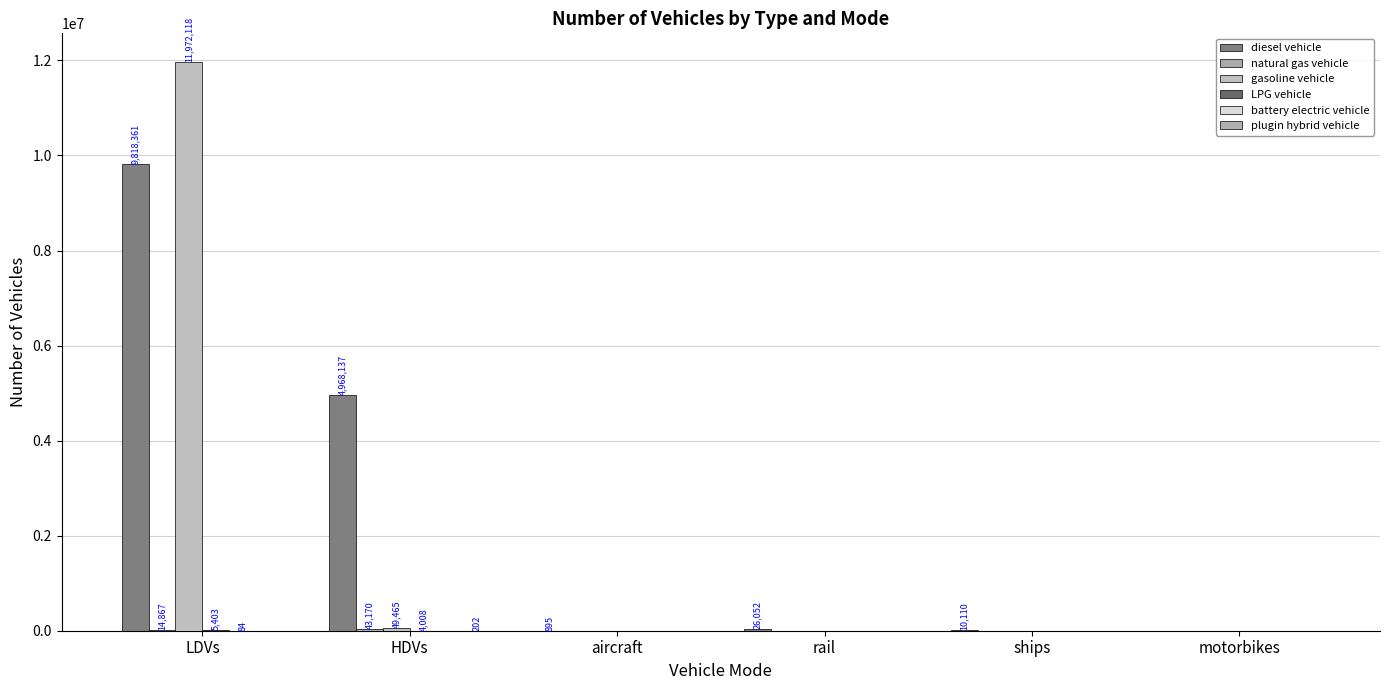

Are the bars horizontal?

No